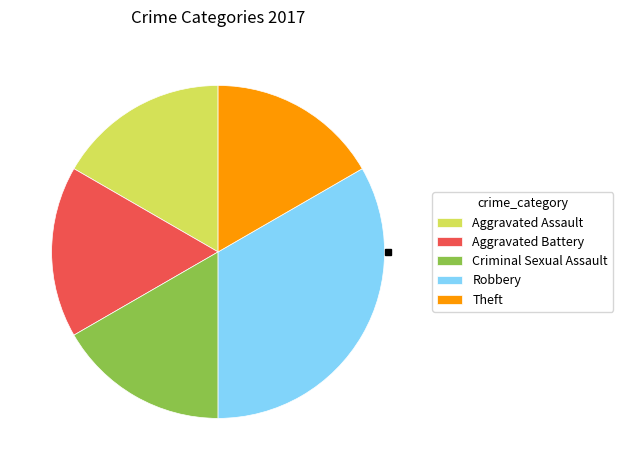

True or false: Aggravated Assault accounts for 23% of the total.

False